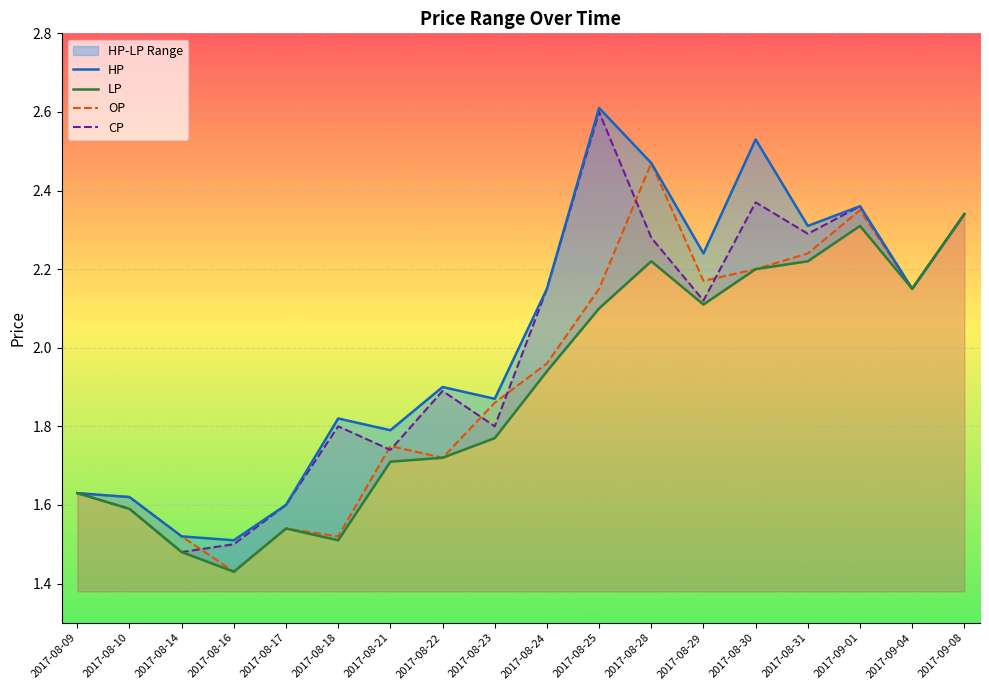

True or false: HP has more than 2 points higher than both neighbors.

True